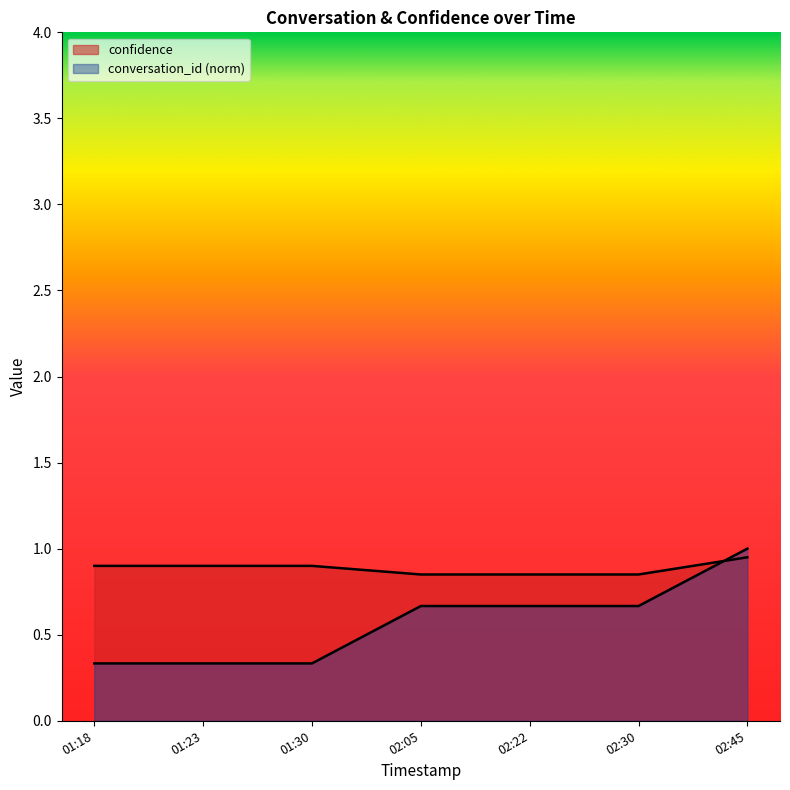

Does the chart display data point markers on the line(s)?

No